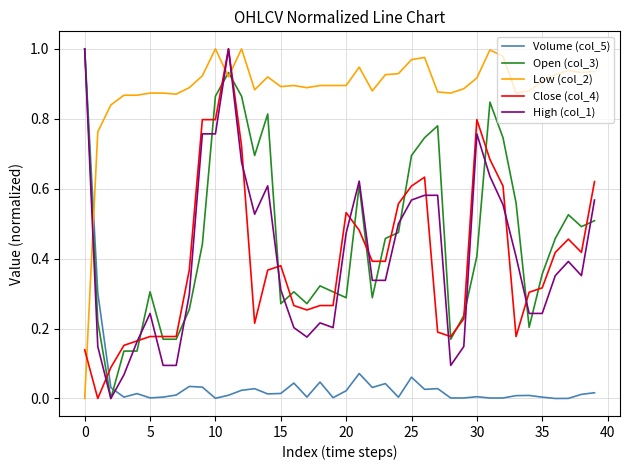

Does the chart display data point markers on the line(s)?

No